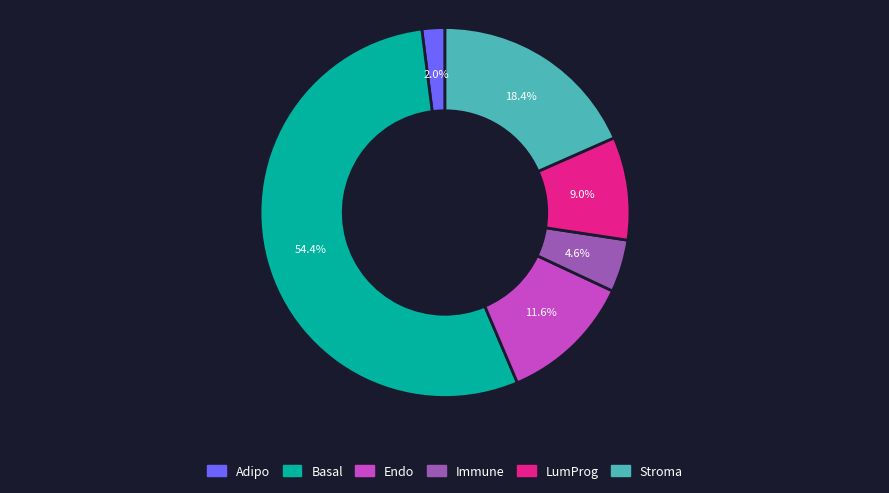

What is the total percentage of LumProg and Adipo?

11.0%